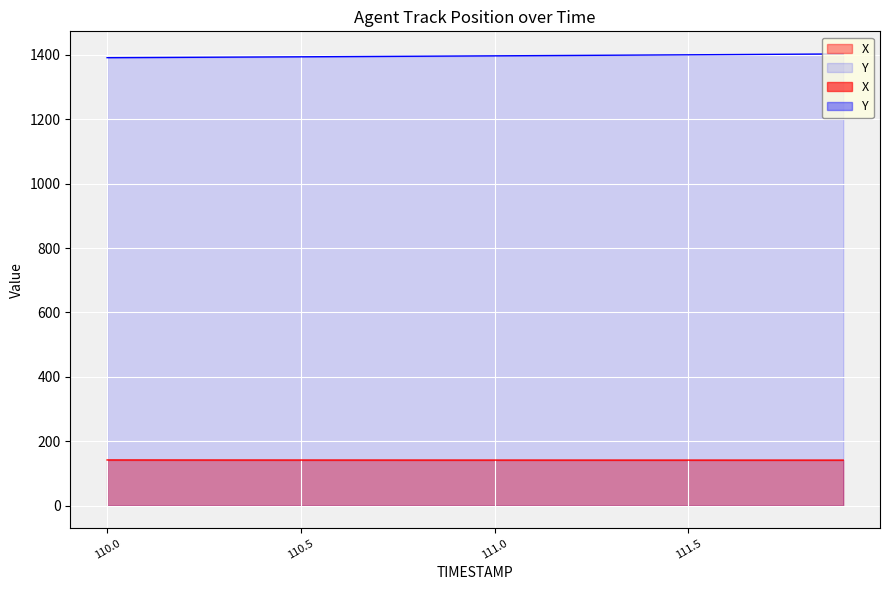

What is the greatest value displayed?

1403.2